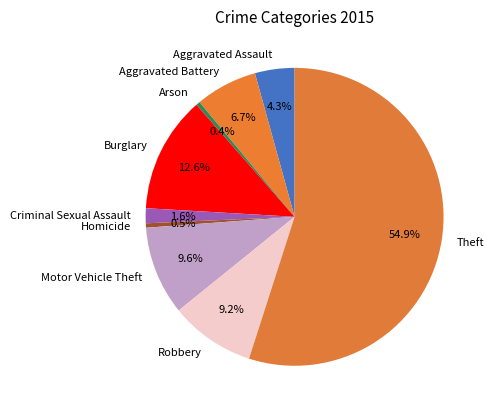

Is Aggravated Assault the majority of the pie?

No